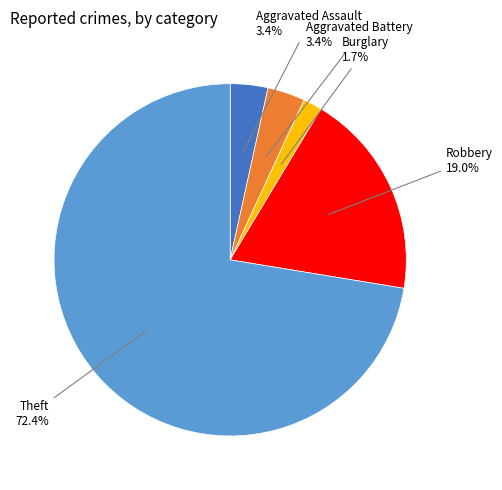

Is there a majority slice in this chart?

Yes